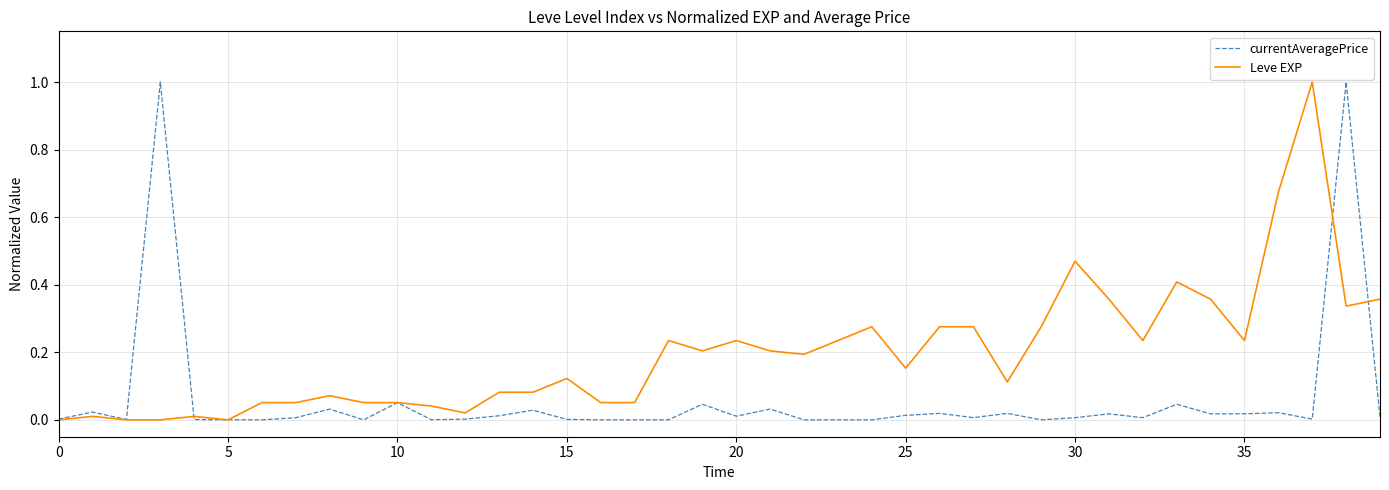

Which series has the largest total across all categories?

Leve EXP